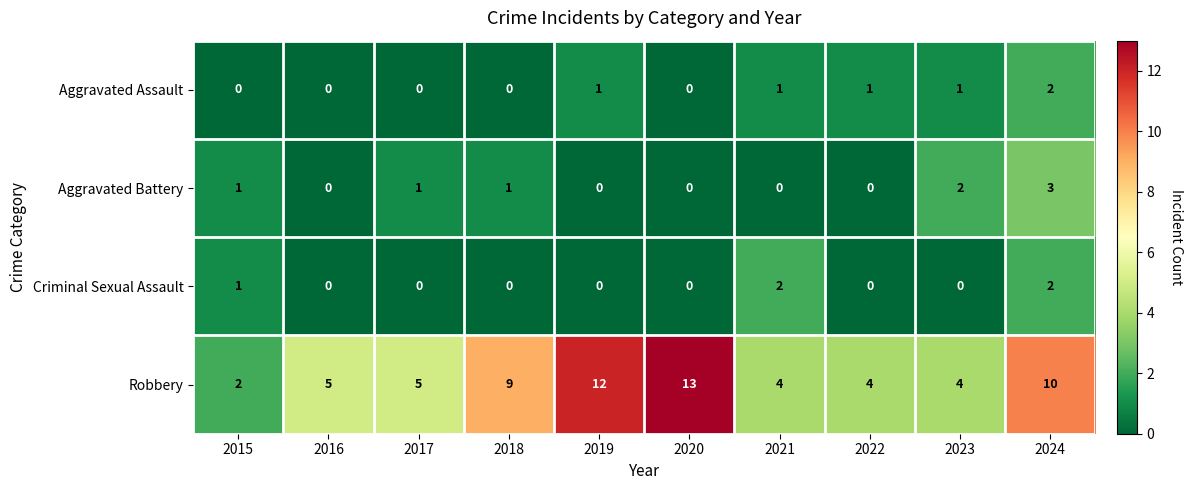

The value of Criminal Sexual Assault at 2020 is 0. True or false?

True